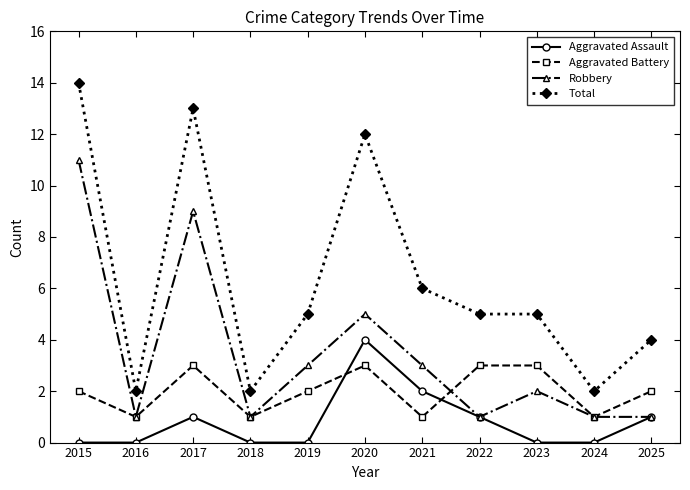

True or false: Aggravated Assault has more than 0 points higher than both neighbors.

True